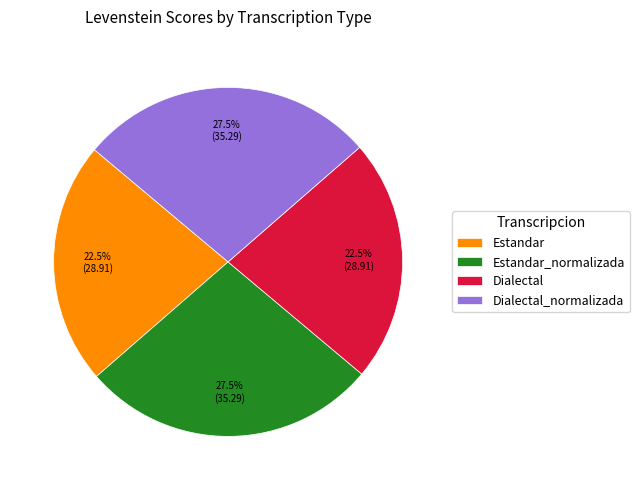

Does Dialectal represent more than half of the total?

No